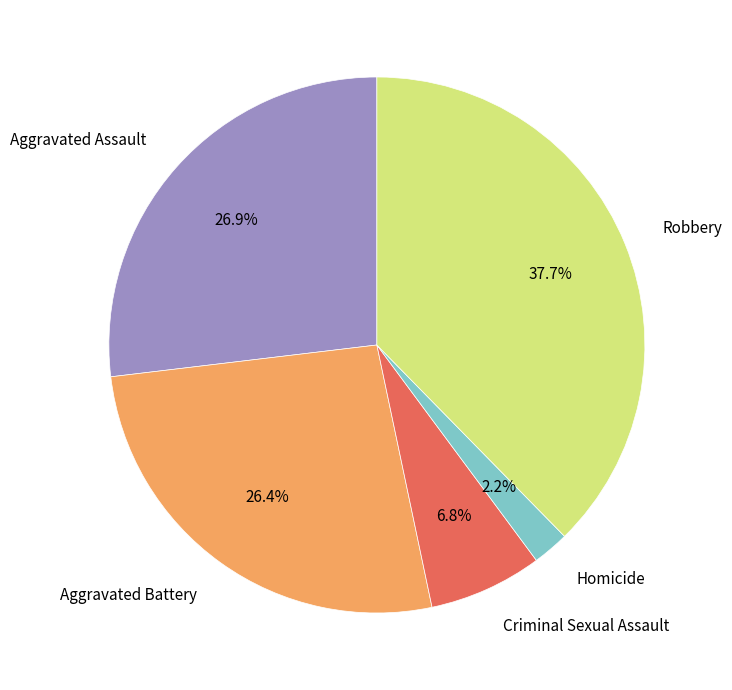

How many slices are in this pie chart?

5